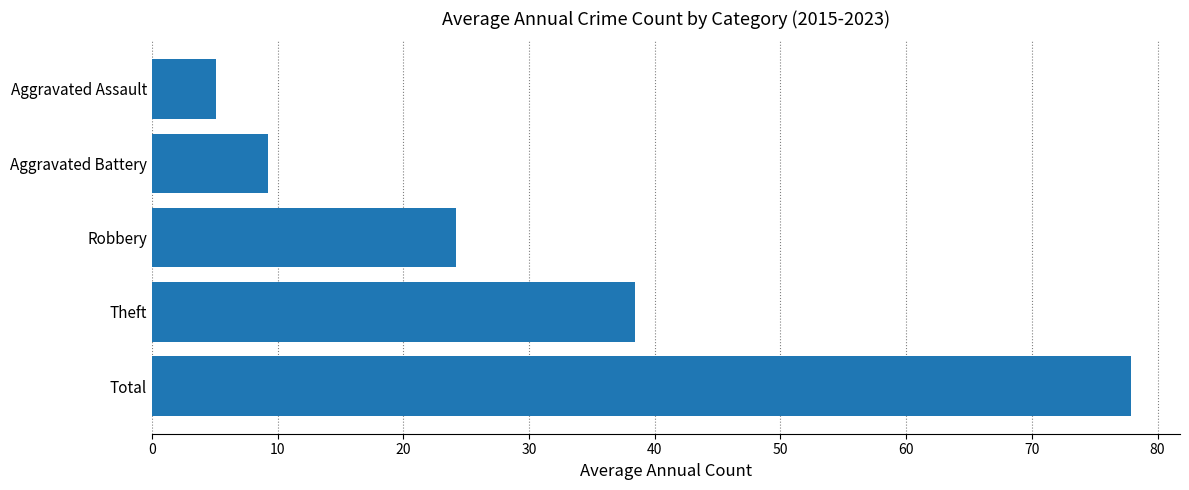

What is the difference between the maximum and second lowest values?

68.7